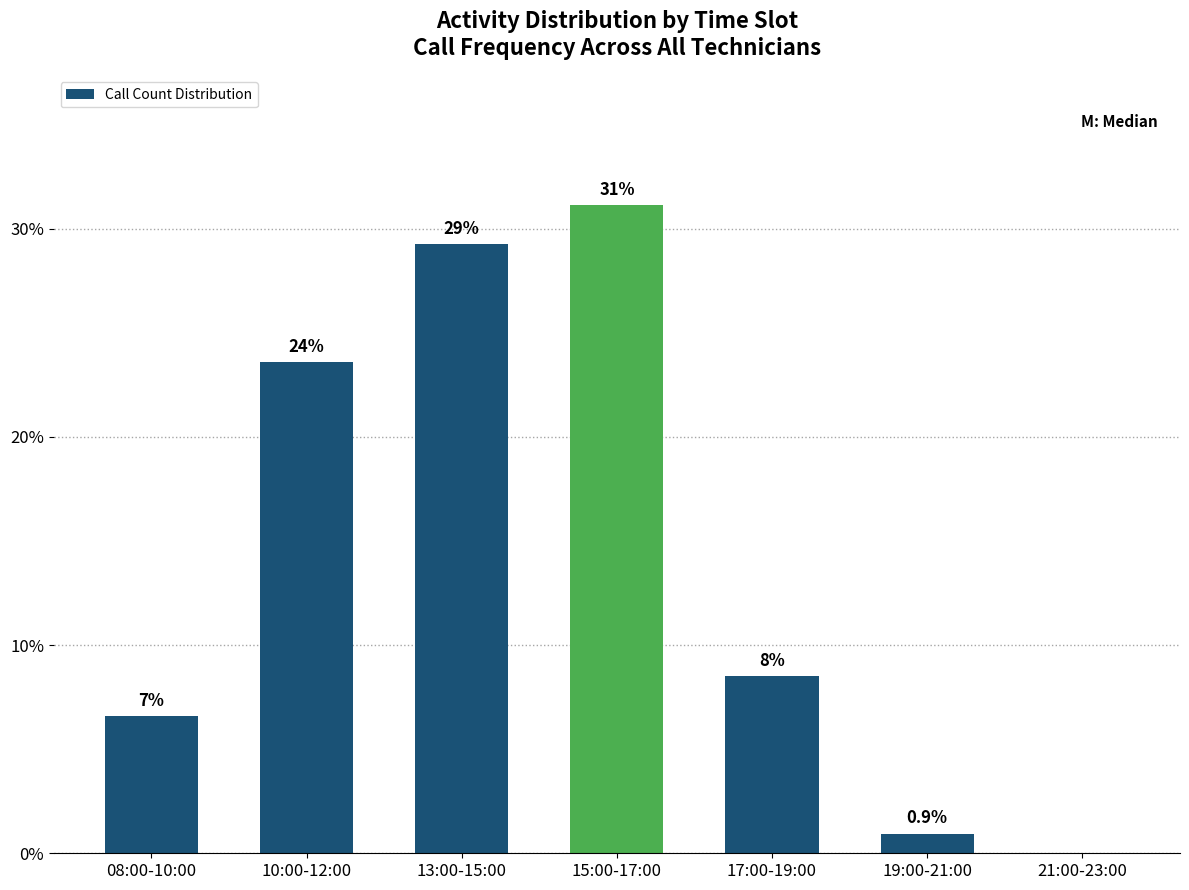

Are the bars horizontal?

No